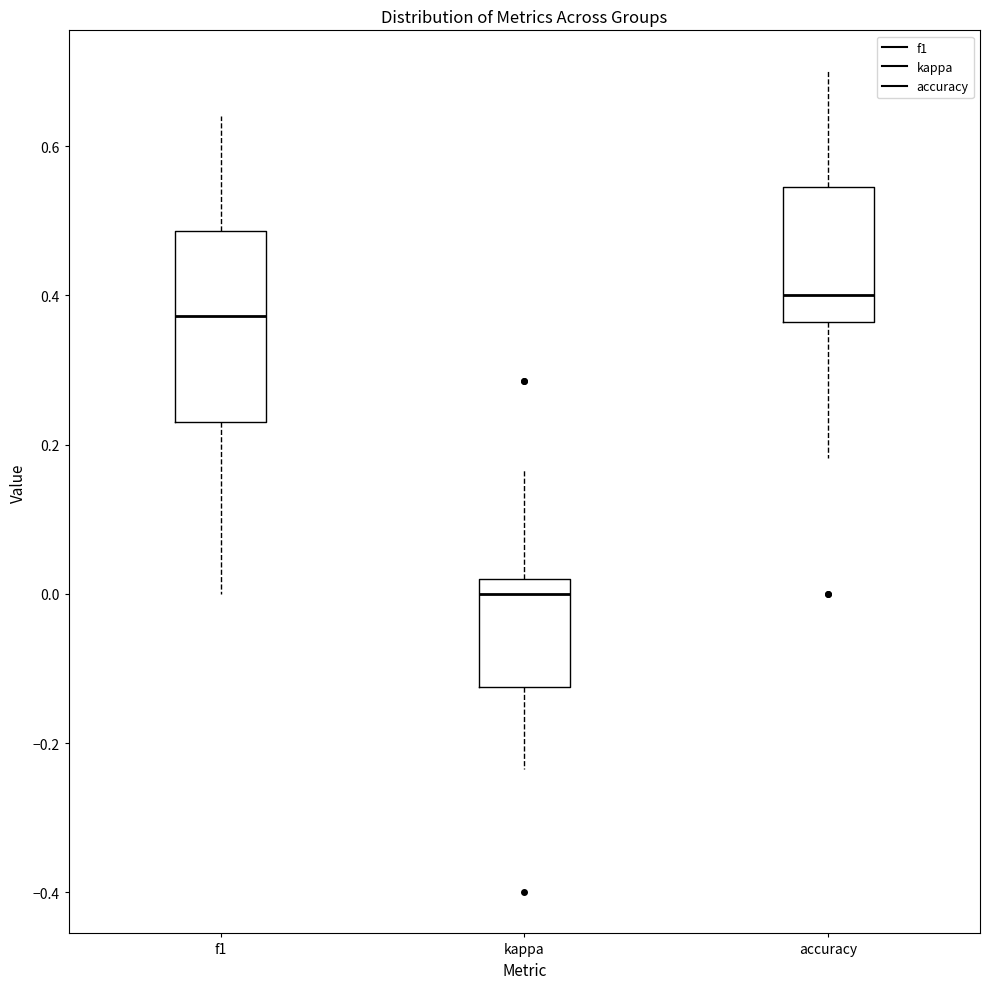

Reading left to right, transcribe this box plot: for each box, give where its median line is, the range the box spans, and where its two whiskers end, as read against the y-axis. The values are not printed on the chart, so give them approximately, as read against the axis.

f1: median 0.38, box 0.24 to 0.48, whiskers 0.00 to 0.64
kappa: median 0.00, box -0.12 to 0.02, whiskers -0.24 to 0.16
accuracy: median 0.40, box 0.36 to 0.54, whiskers 0.18 to 0.70